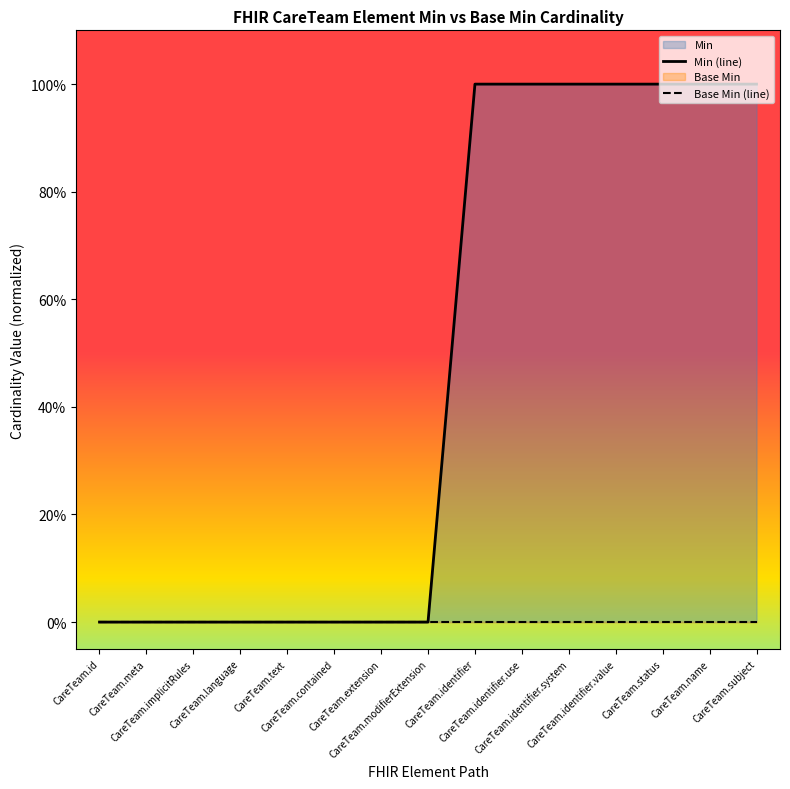

How many lines are shown in the chart?

2